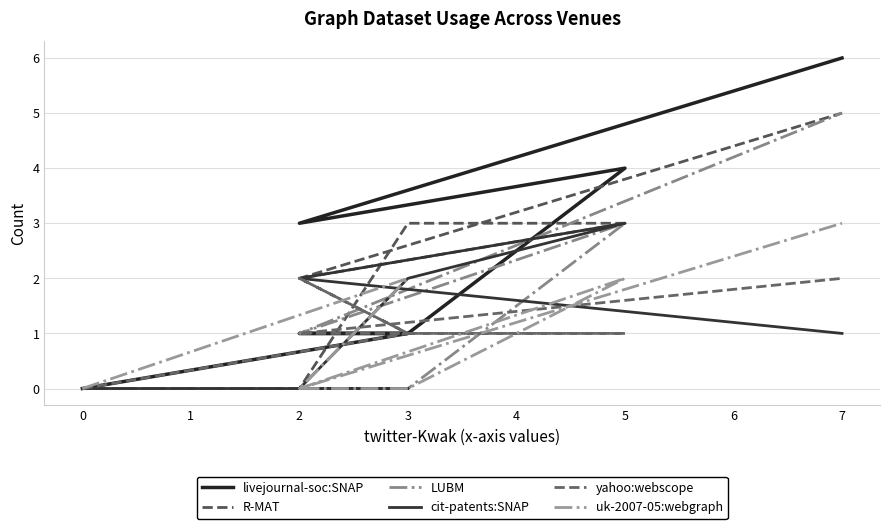

Is the value of uk-2007-05:webgraph at 3 greater than the value of R-MAT at 7?

No